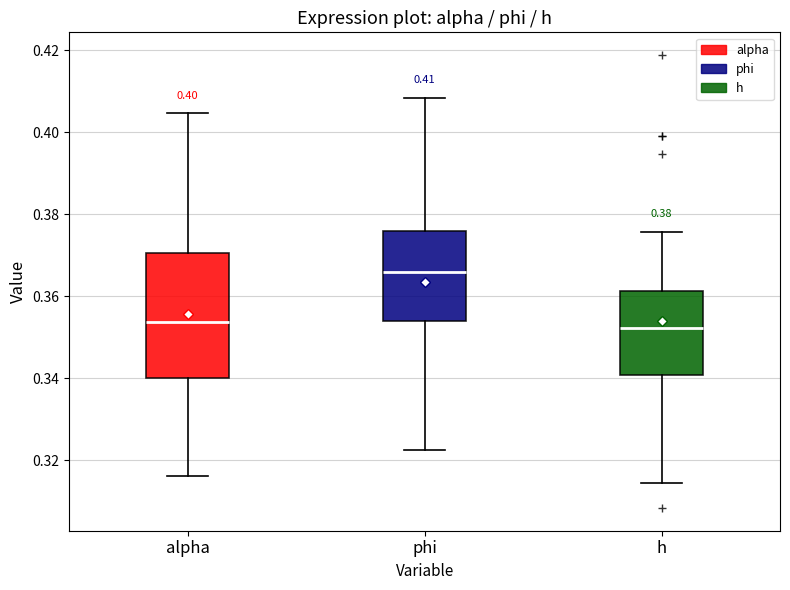

Which box is the tallest, from its lower edge to its upper edge?

alpha